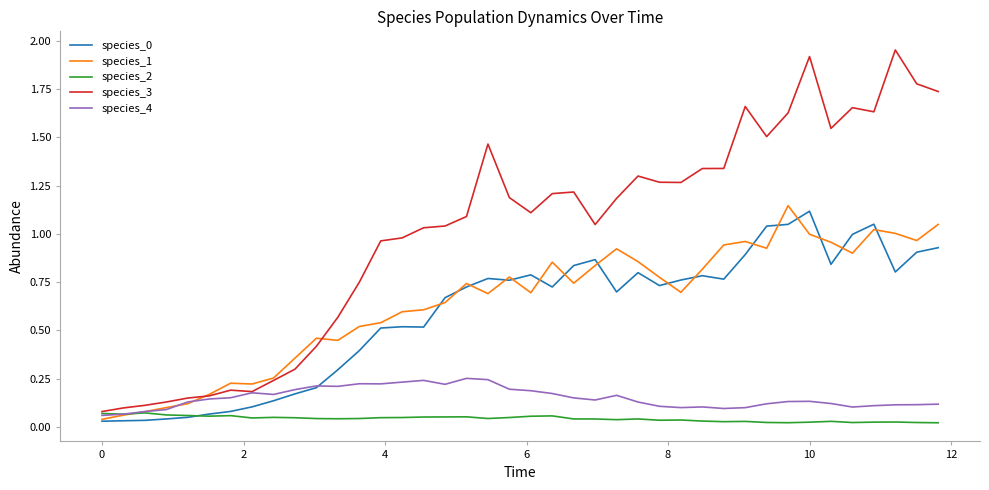

Which series has the widest spread of values?

species_3